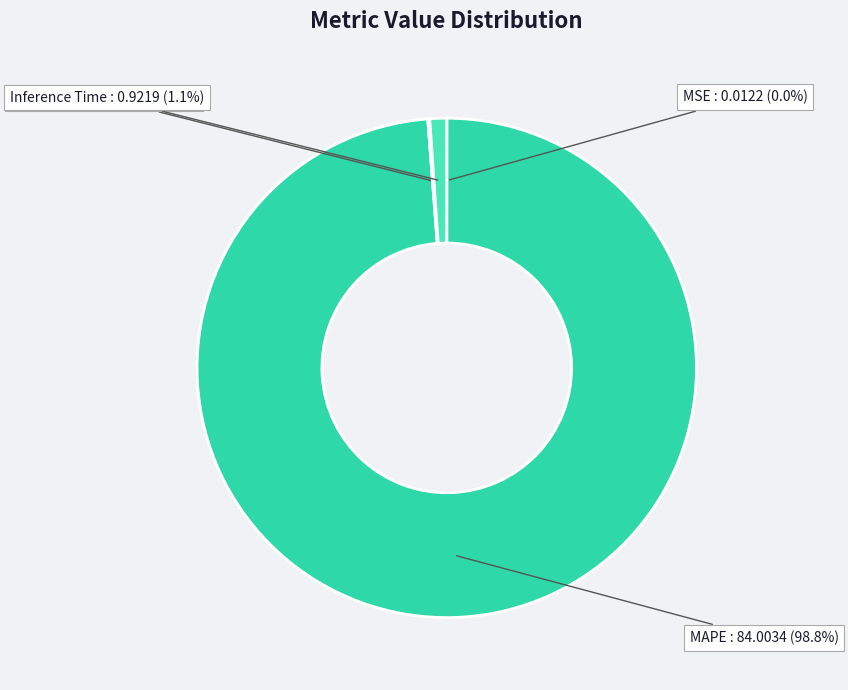

Between Inference Time and MAPE, which is larger?

MAPE